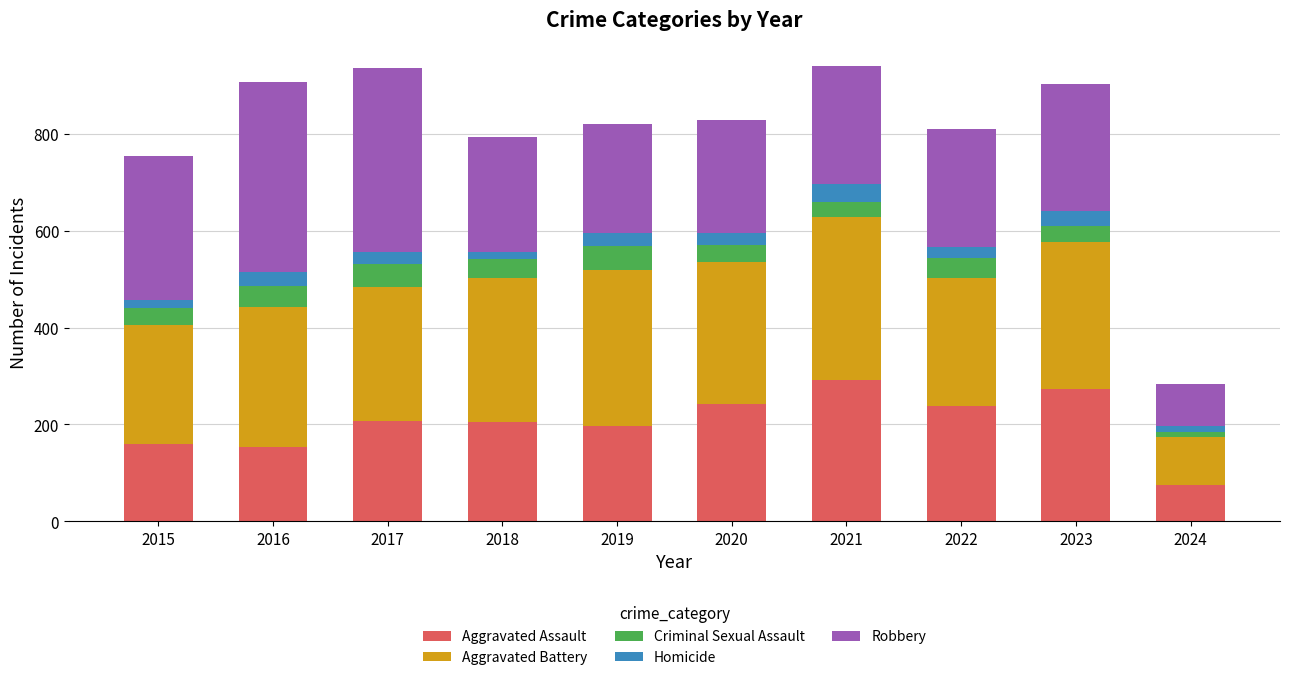

What is the total value across all series at 2016?

908